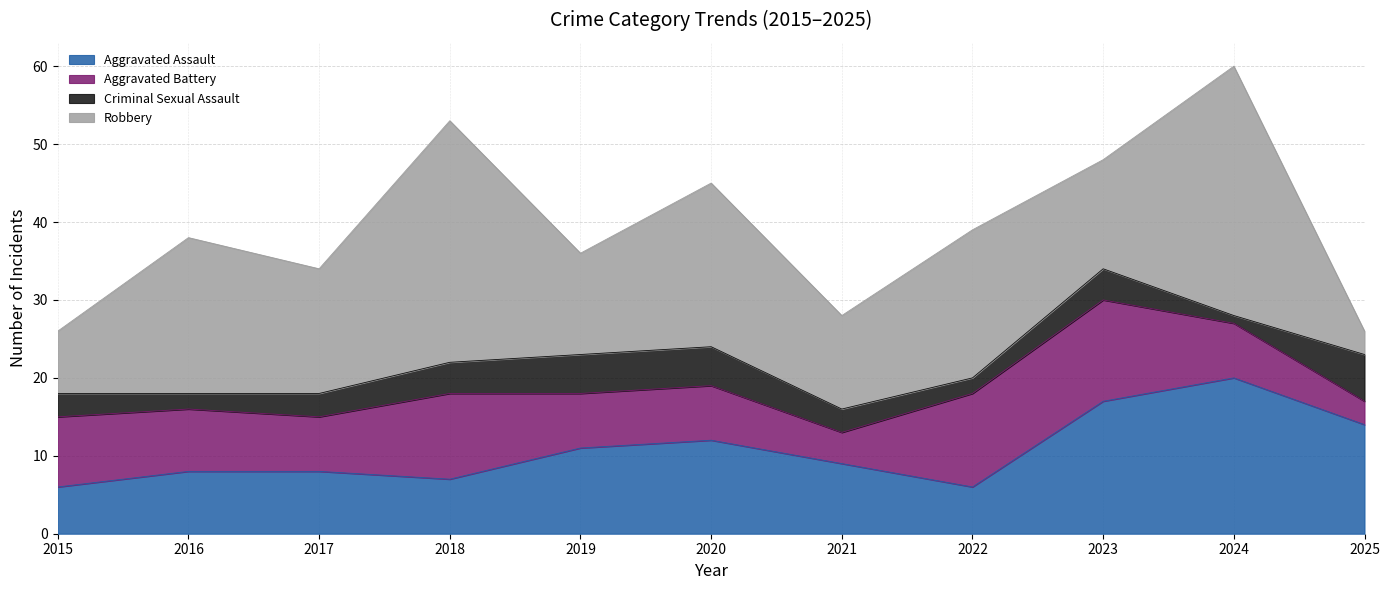

List the series in order of their peak value, lowest first.

Criminal Sexual Assault, Aggravated Battery, Aggravated Assault, Robbery